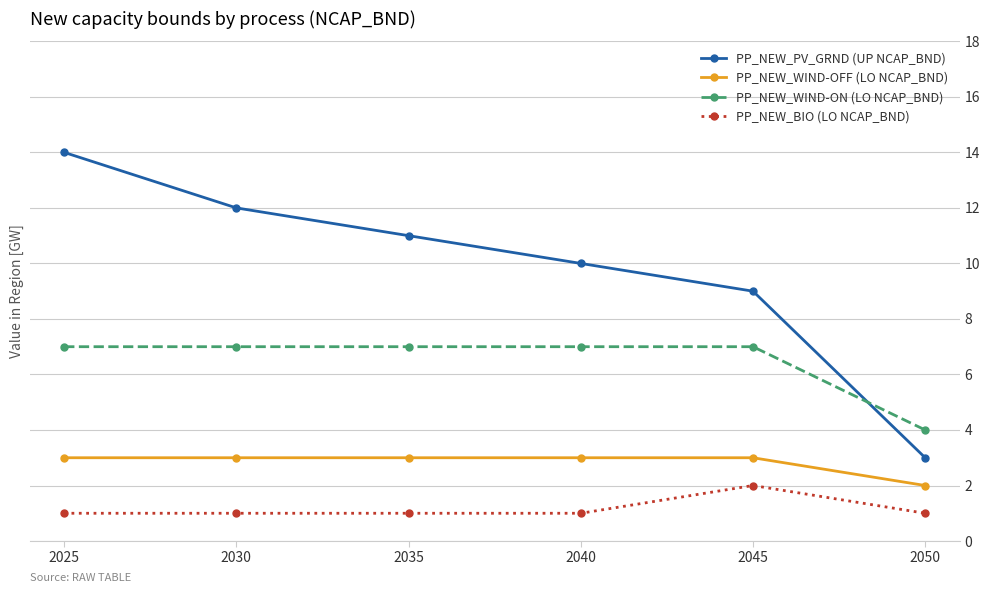

Which series changed the most between 2030 and 2035?

PP_NEW_PV_GRND (UP NCAP_BND)